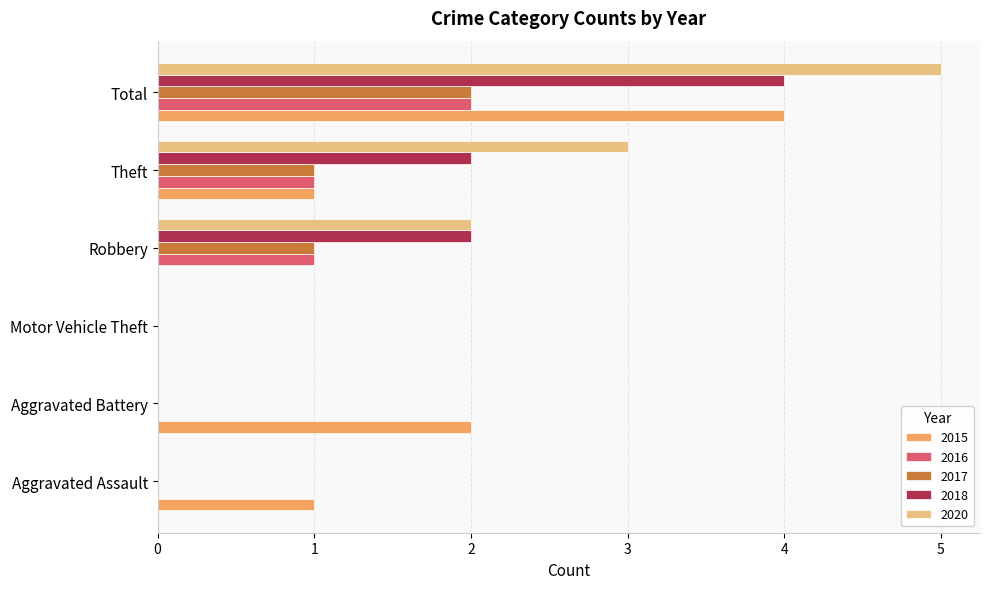

Is it true that 2018 equals 0 at Aggravated Battery?

True